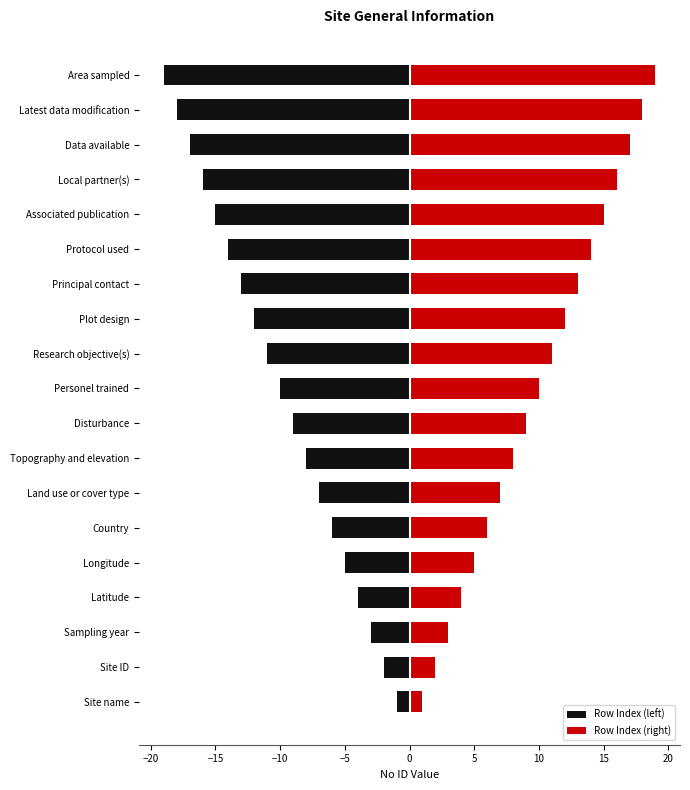

How many bars are there in total?

38